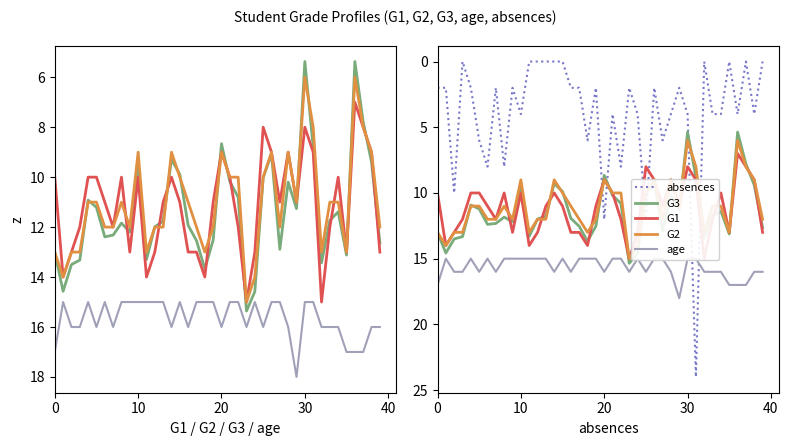

Count the G1 values in the range 10 to 13.

26